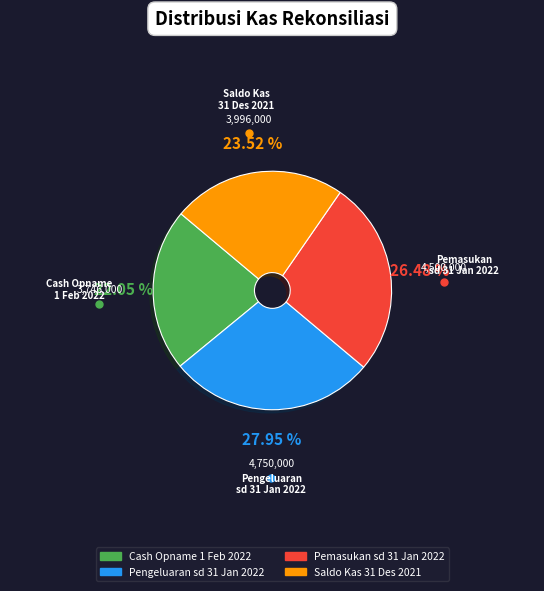

Is there a majority slice in this chart?

No